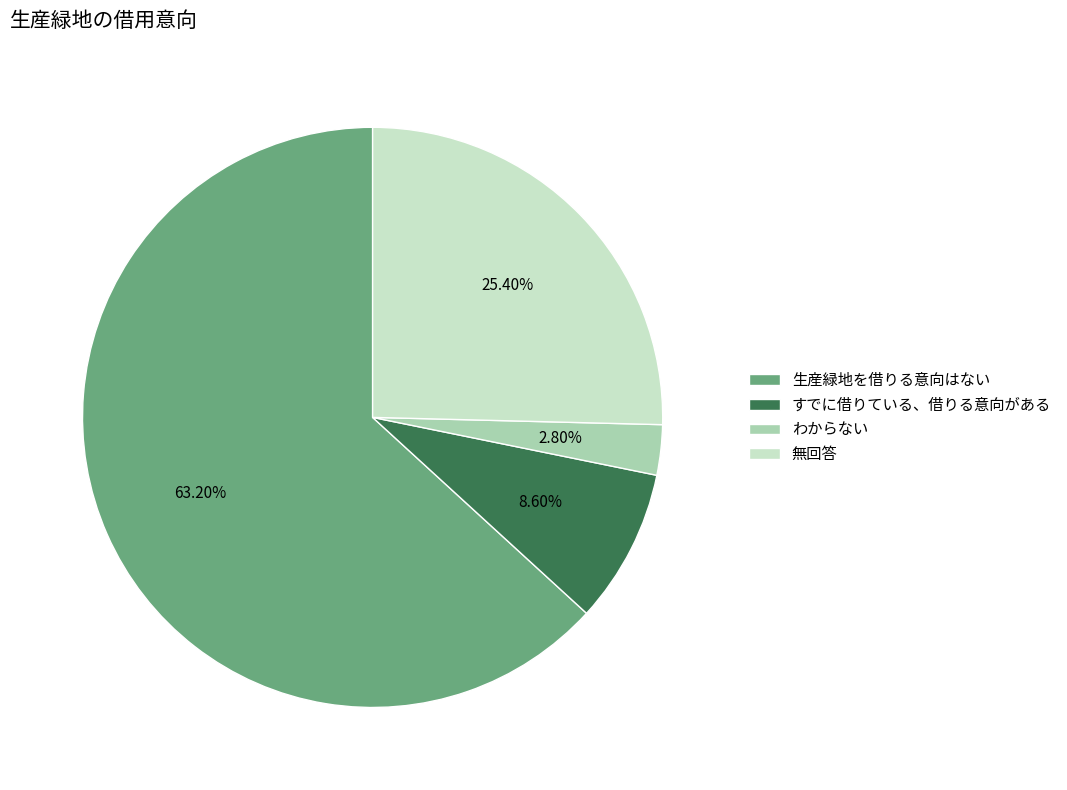

What is the largest slice in the pie chart?

生産緑地を借りる意向はない